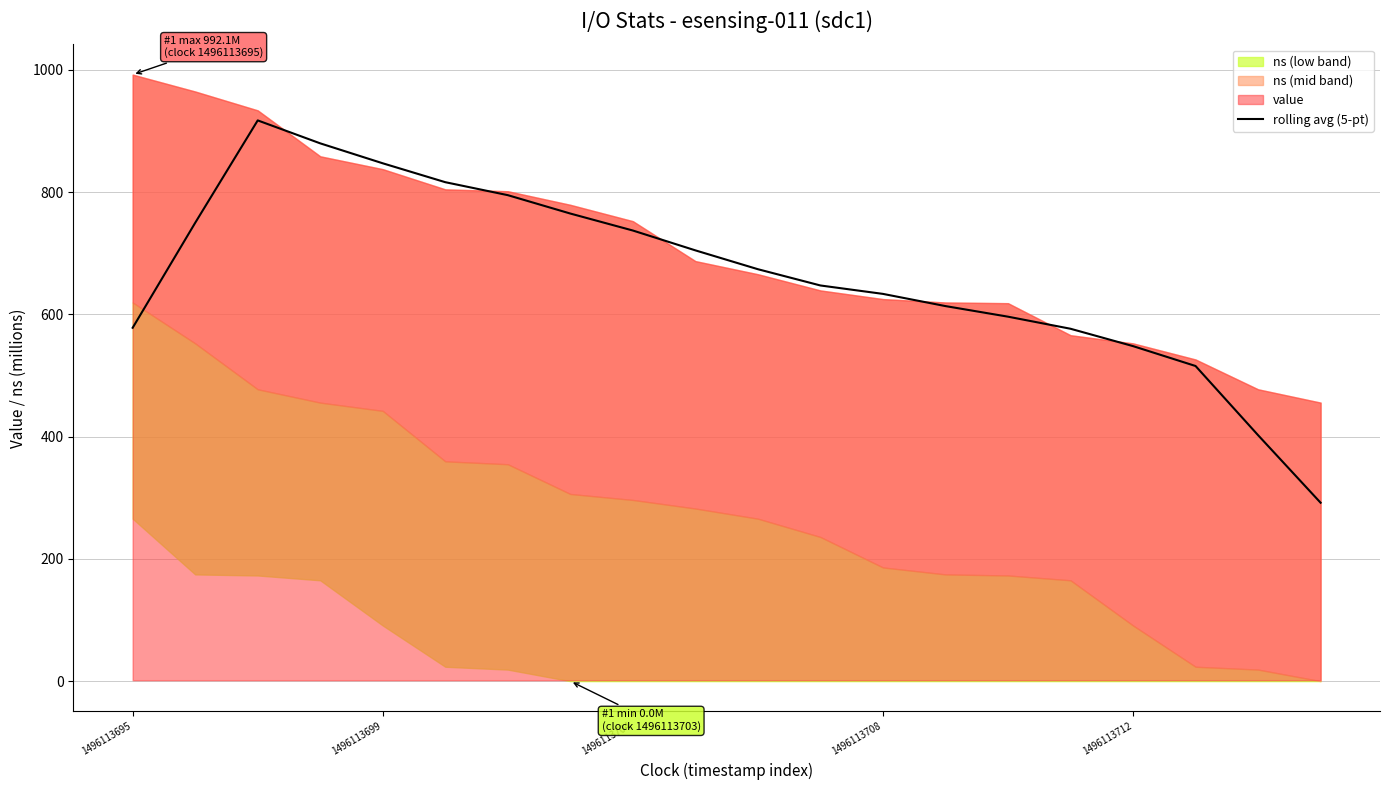

What is the minimum value for rolling avg (5-pt)?

291.8